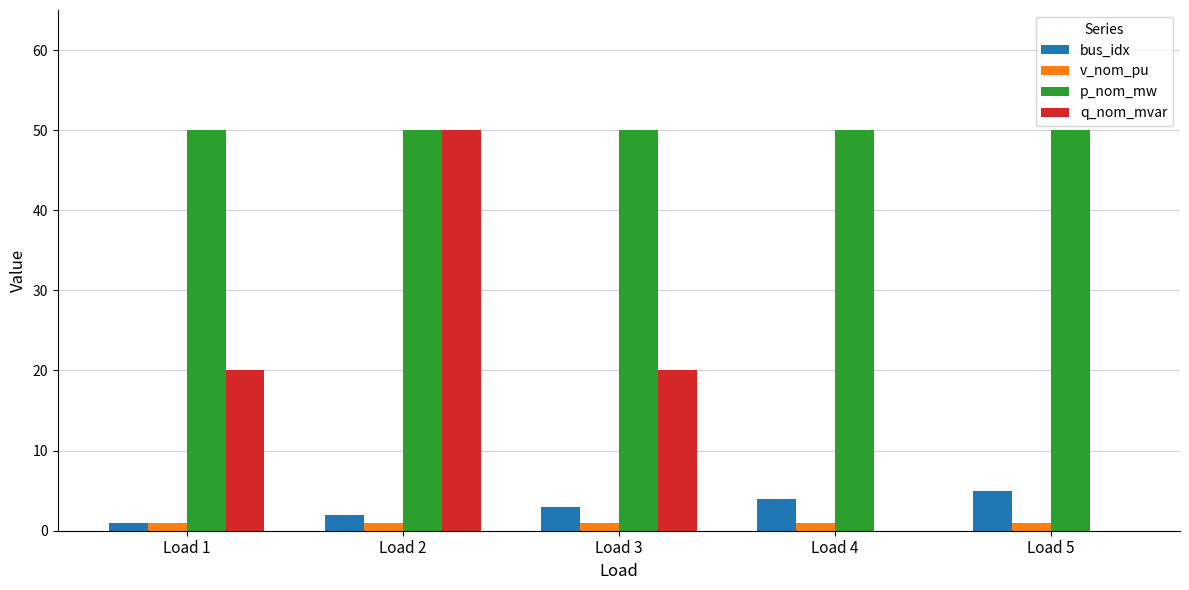

What is the average value of the bus_idx series?

3